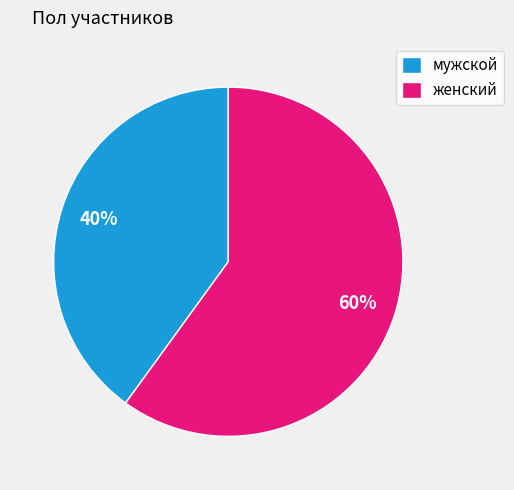

What is the ratio of the value at мужской to the value at женский?

0.7